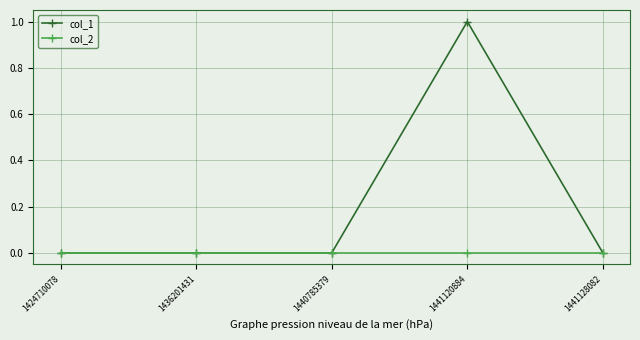

Does the chart have visible grid lines?

Yes